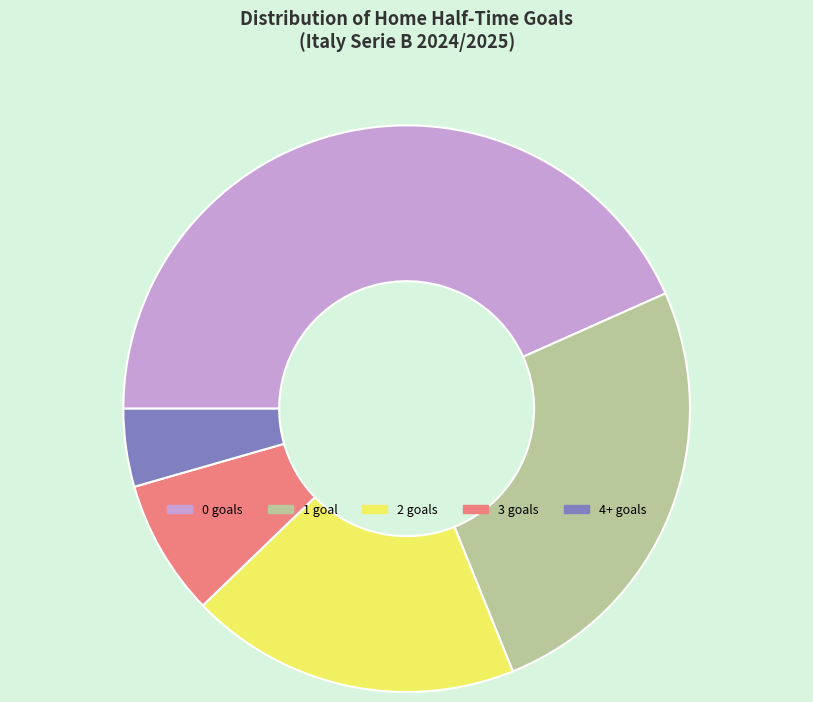

Does 3 represent more than half of the total?

No